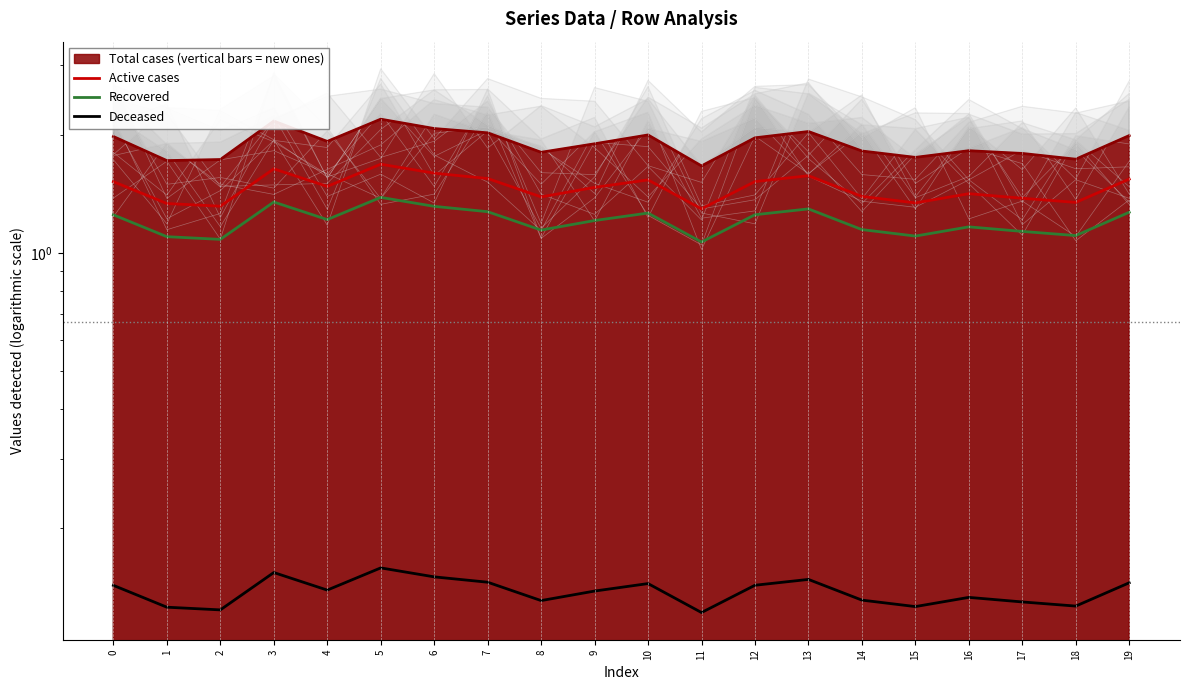

Count the Deceased values in the range 0 to 1.

20